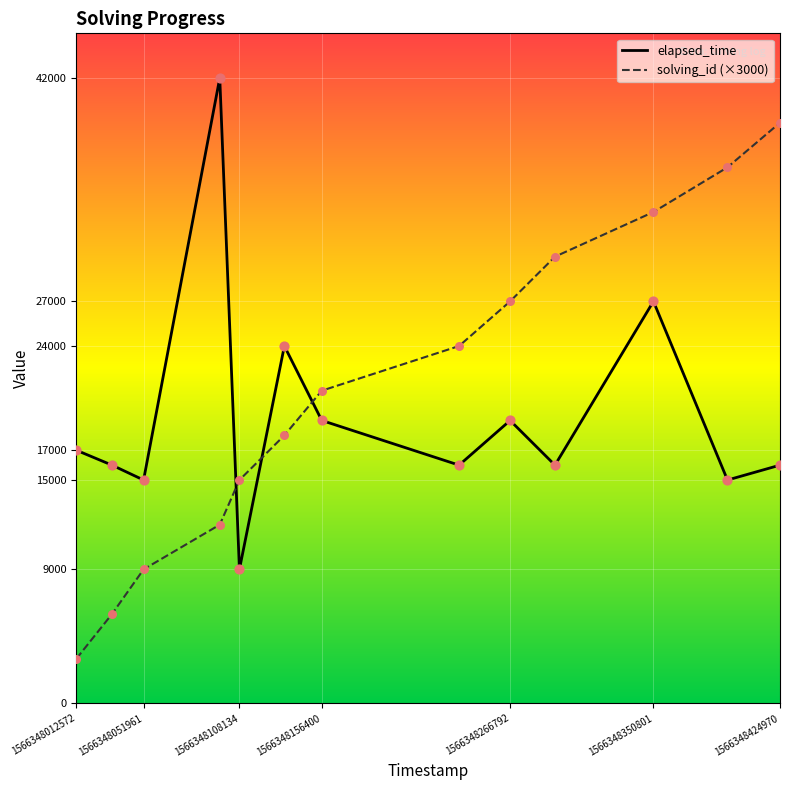

List the series in order of their peak value, lowest first.

solving_id (×3000), elapsed_time